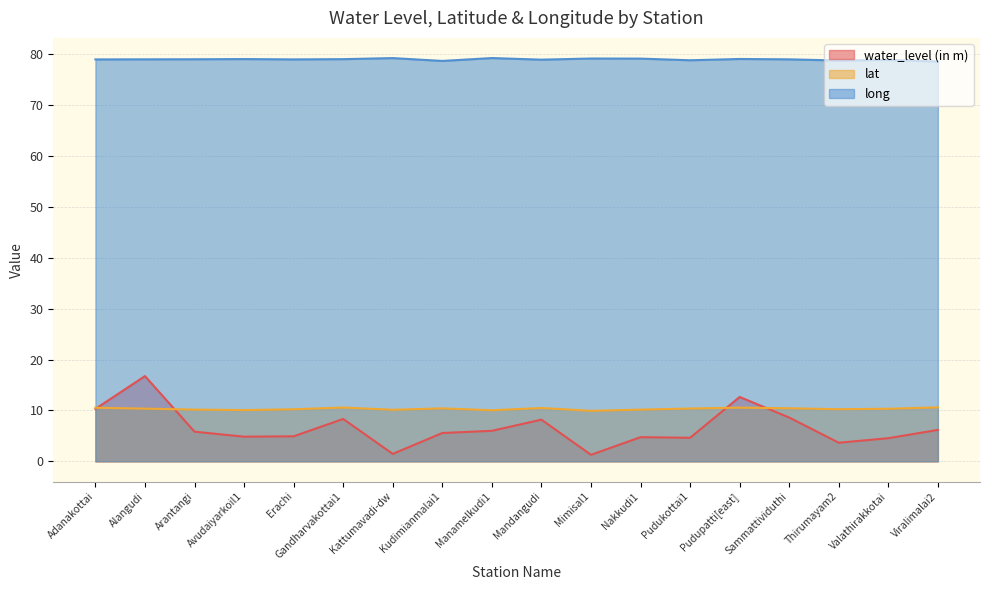

True or false: long and lat cross at least once.

False